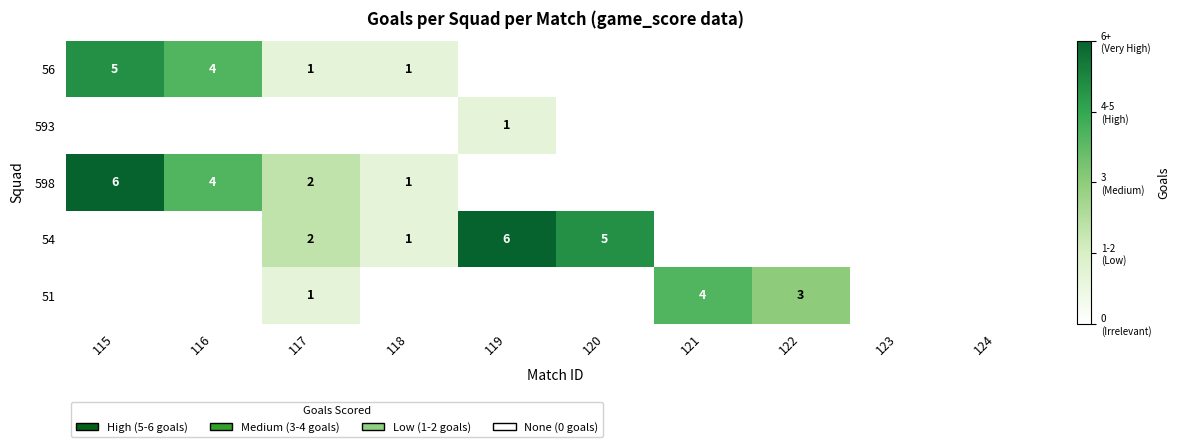

Is it true that 54 equals 6 at 119?

True